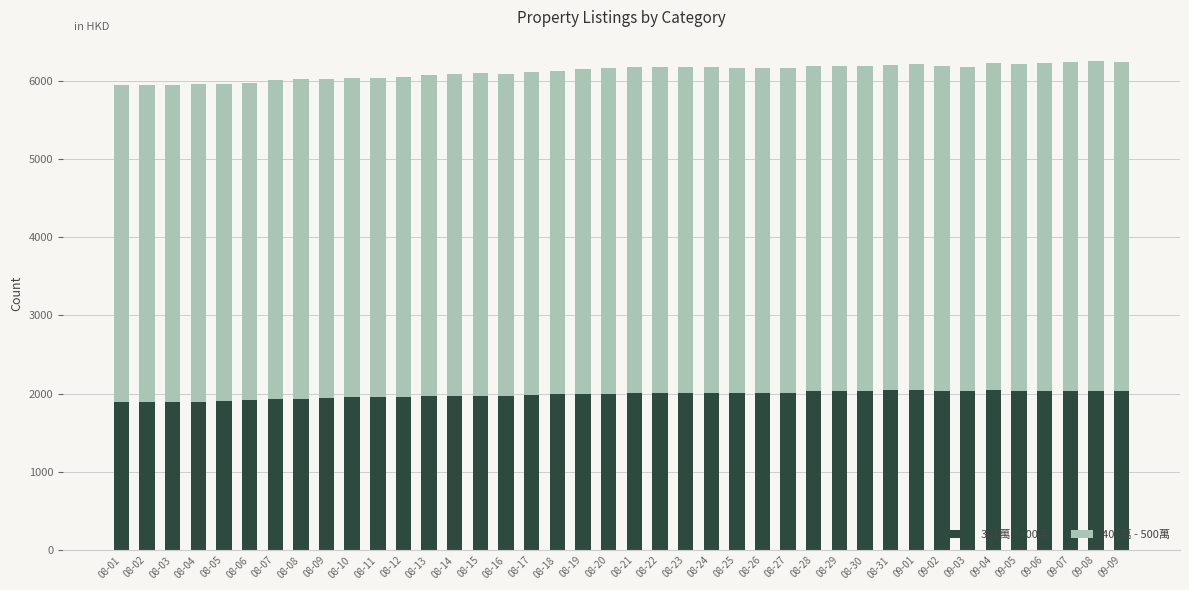

What is the total value across all series at 08-09?

6018